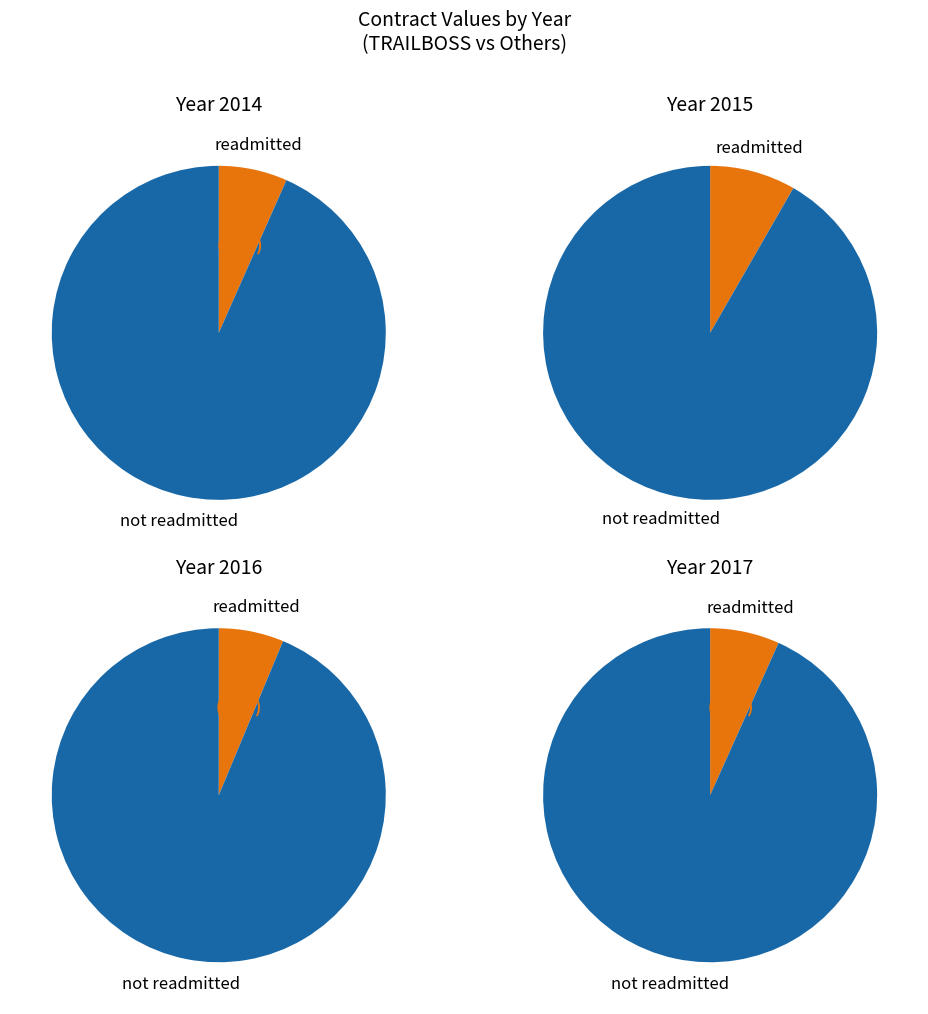

True or false: 2015 accounts for 25% of the total.

True